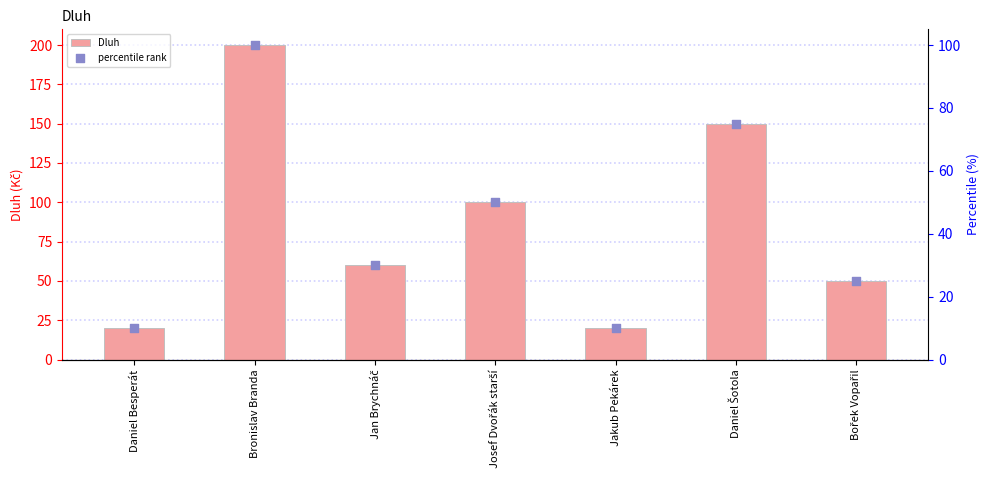

At how many categories does at least one series exceed 42?

5